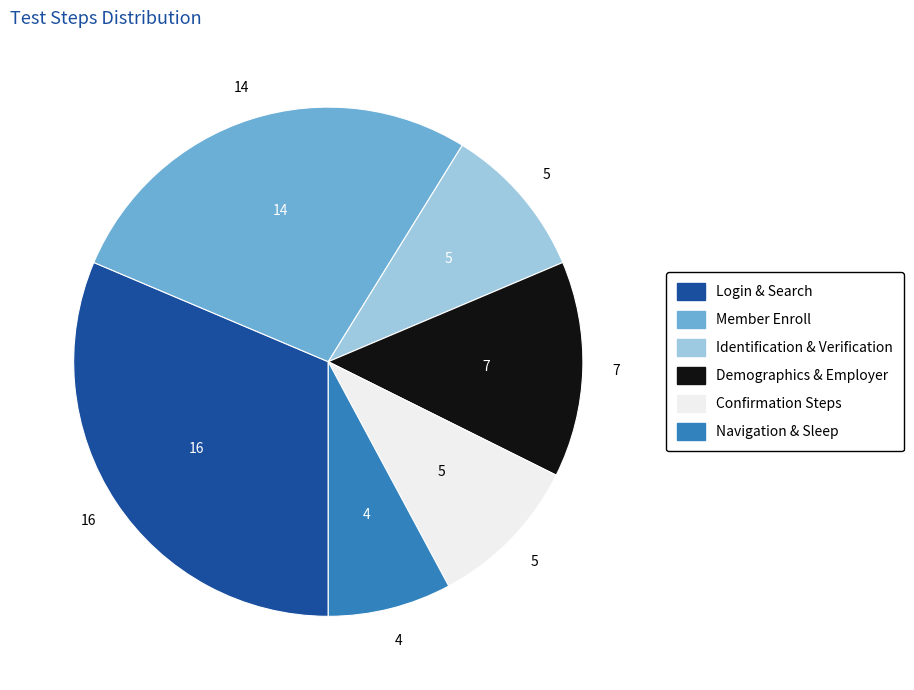

The Member Enroll slice represents 22% of the pie. True or false?

False